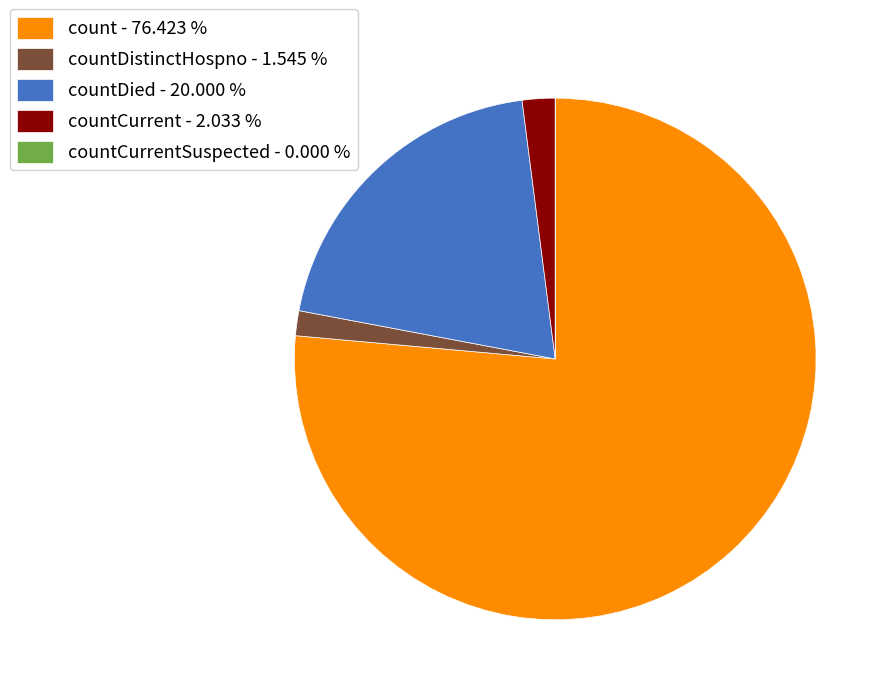

Do countDistinctHospno - 1.545 % and countCurrent - 2.033 % together represent more than half of the pie?

No